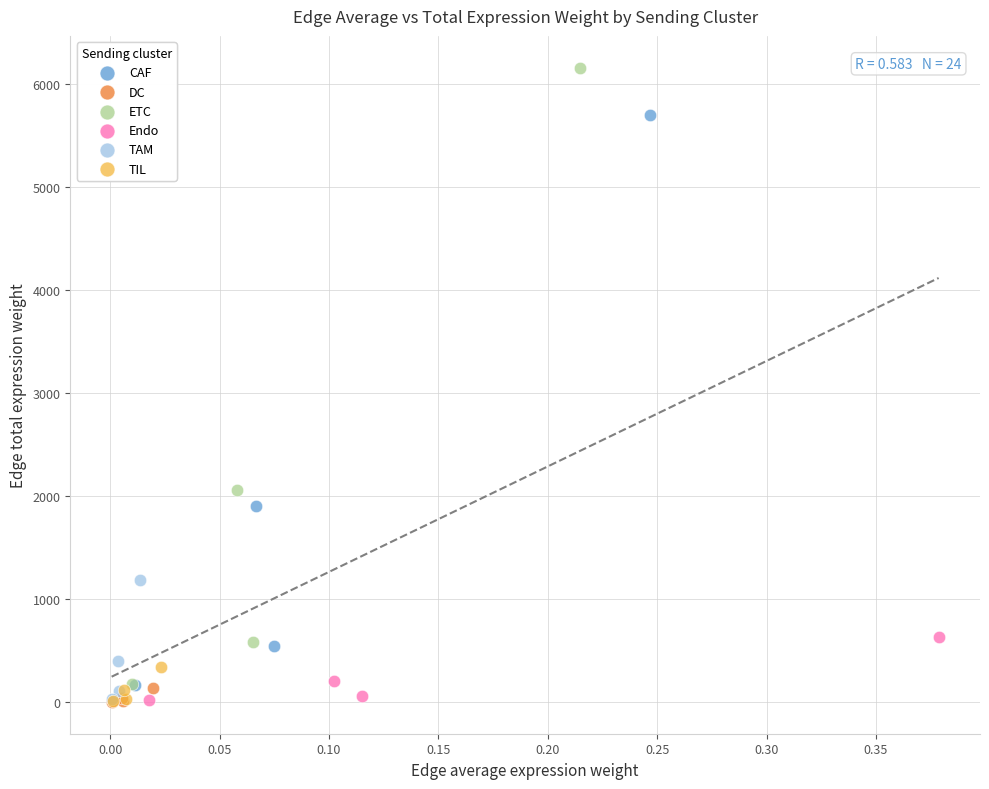

Which series has the largest Y range (max minus min)?

ETC